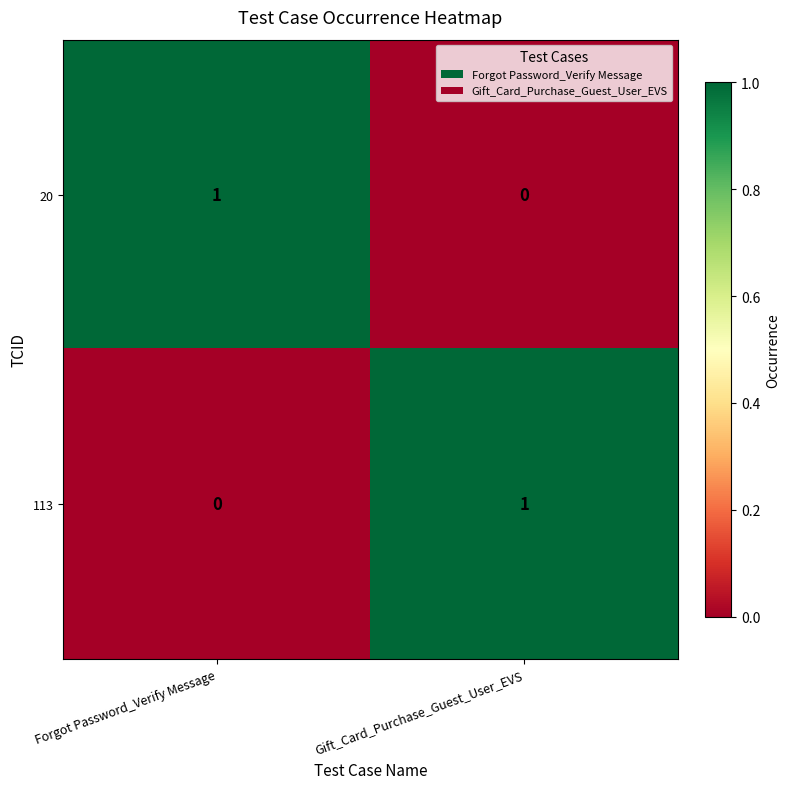

List the labels in order of 20 value, smallest first.

Gift_Card_Purchase_Guest_User_EVS, Forgot Password_Verify Message